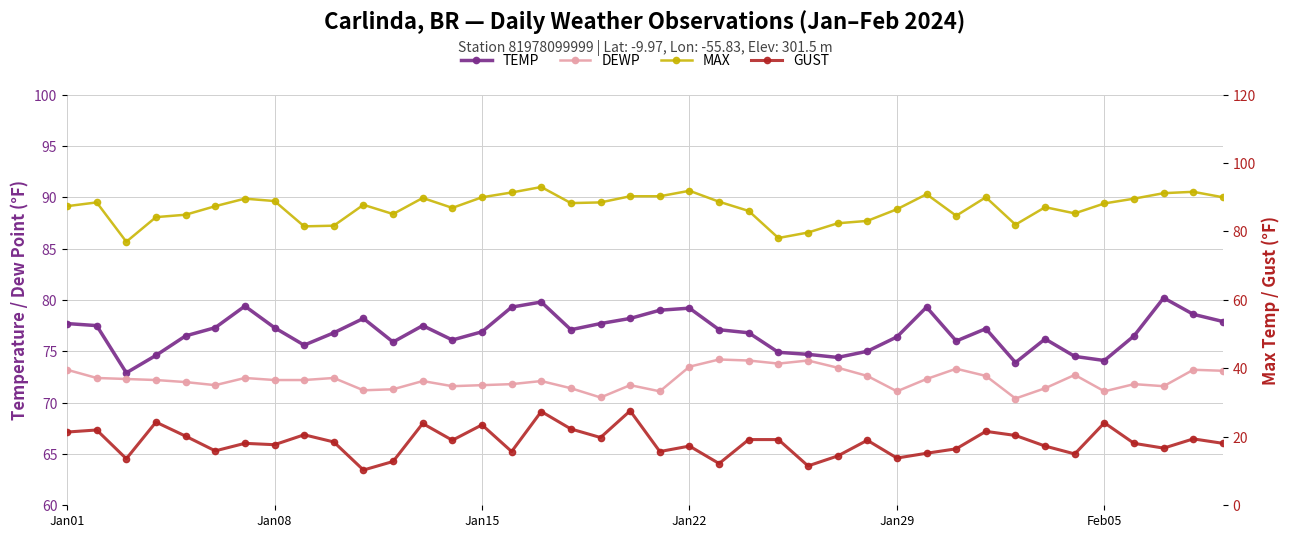

The value of TEMP at 15 is 51.0. True or false?

False